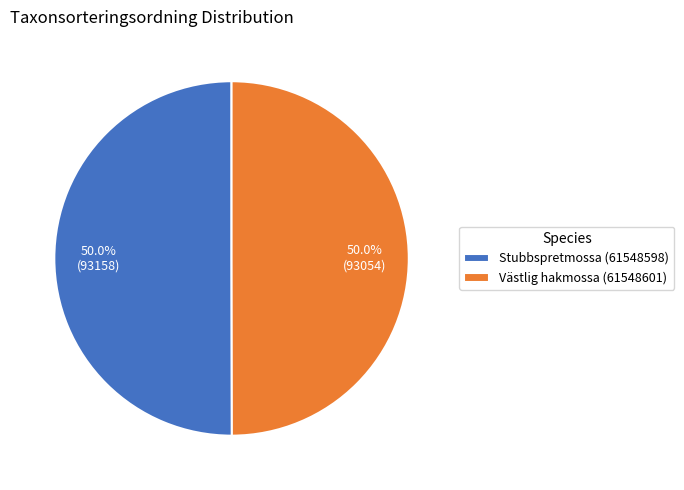

To the nearest percent, what is the combined percentage of Stubbspretmossa (61548598) and Västlig hakmossa (61548601)?

100%